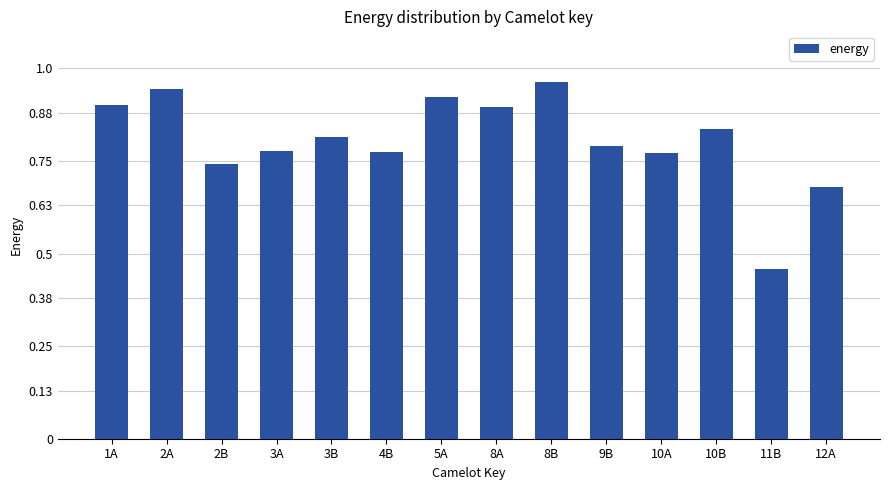

What is the sum of the values at 8A and 2A?

1.8